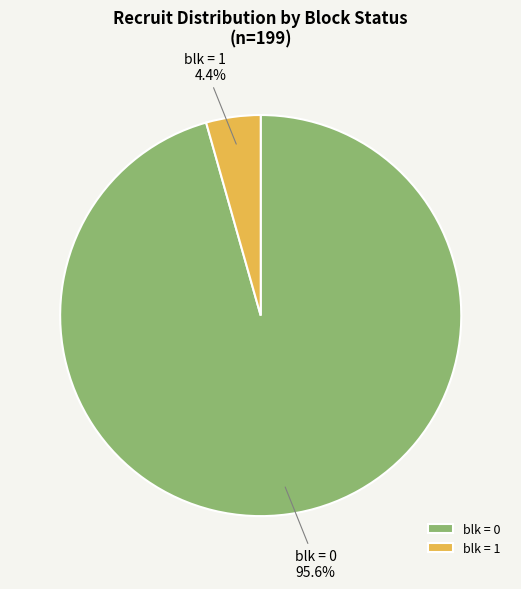

Which category has the smallest portion of the pie?

blk = 1